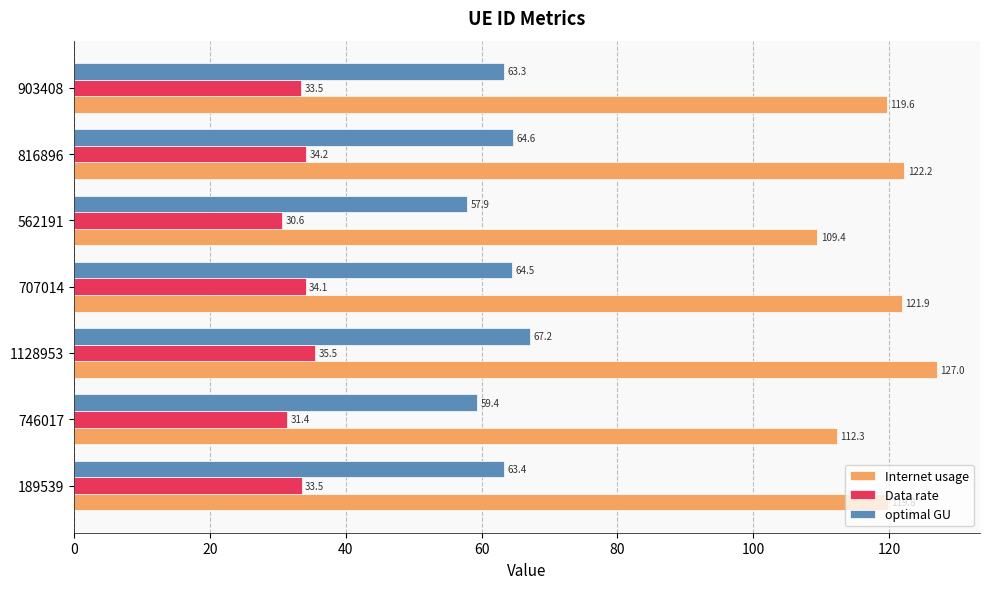

List the labels in order of Internet usage value, smallest first.

562191, 746017, 903408, 189539, 707014, 816896, 1128953